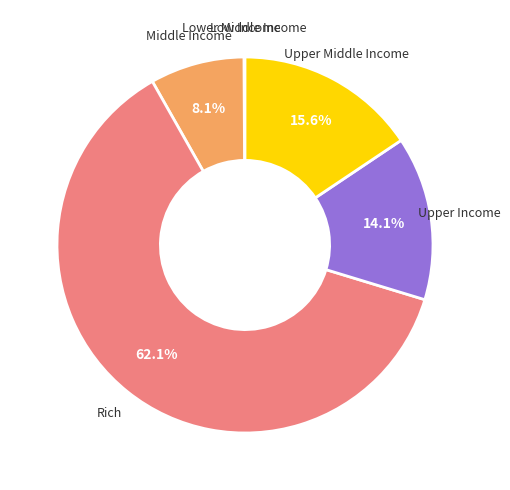

To the nearest percent, what is the difference between the Upper Income and Upper Middle Income slice percentages?

2%